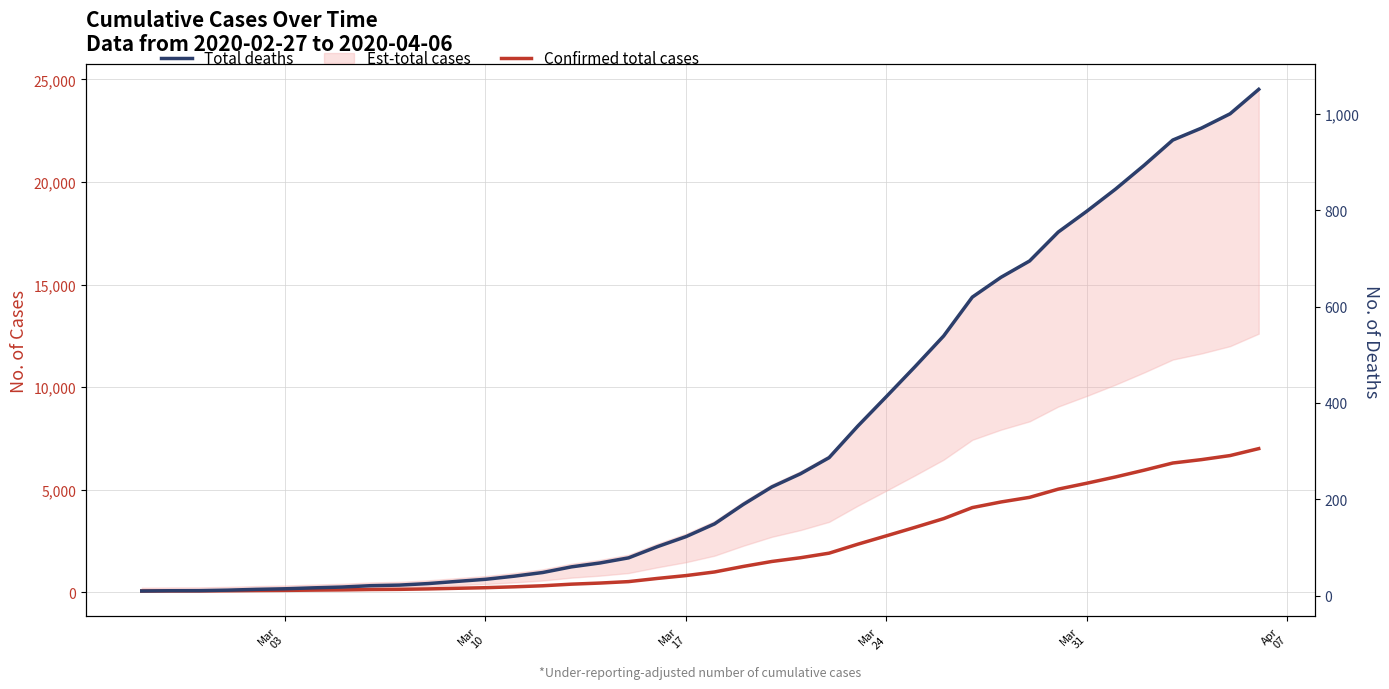

Which series has the largest range (max minus min)?

Confirmed total cases